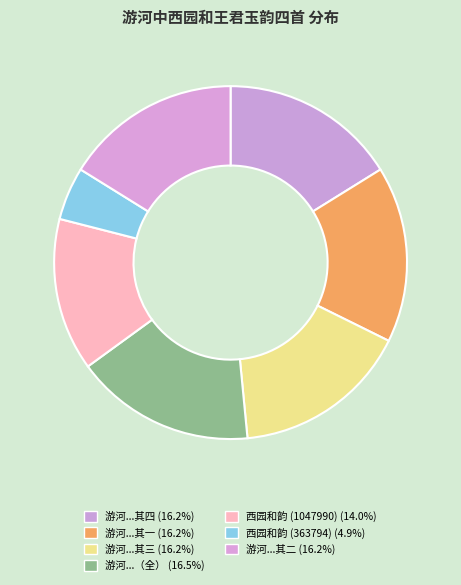

How many slices are in this pie chart?

7